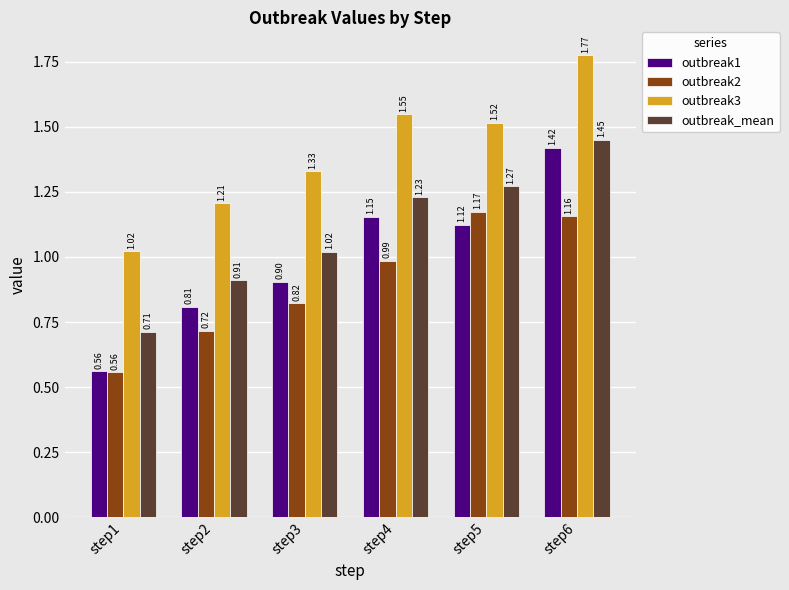

Where is outbreak1 nearest to the value 0?

step1